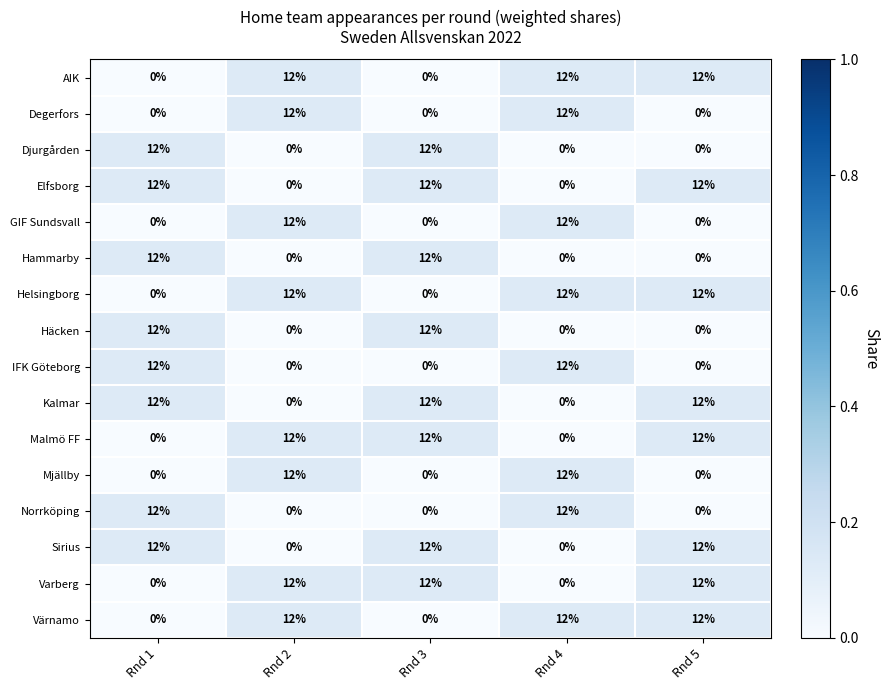

What is the approximate value of Helsingborg at Rnd 2, to the nearest 10?

10